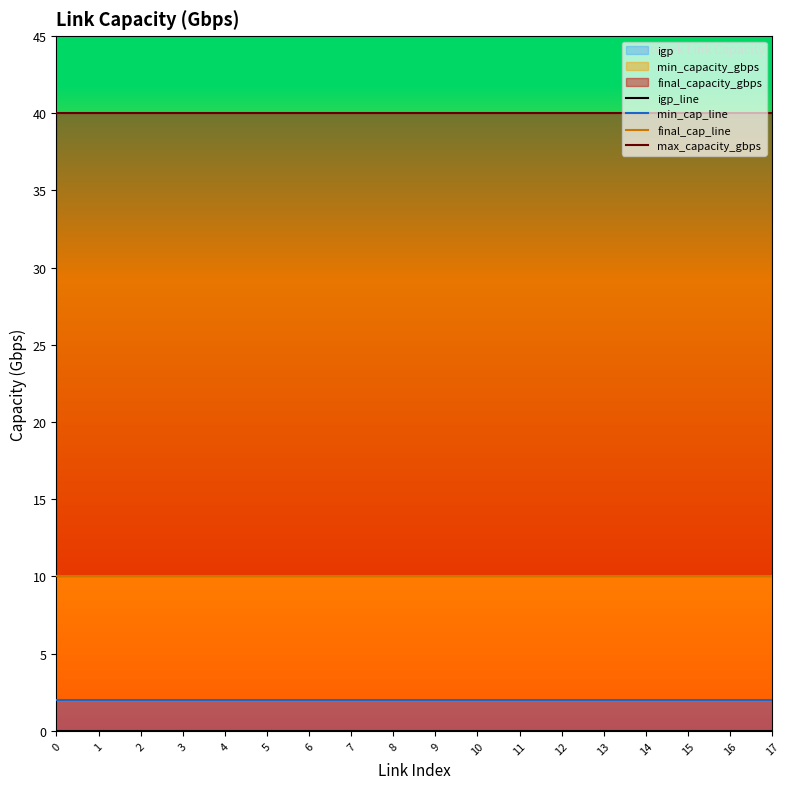

List the series in order of their peak value, highest first.

max_capacity_gbps, final_cap_line, min_cap_line, igp_line